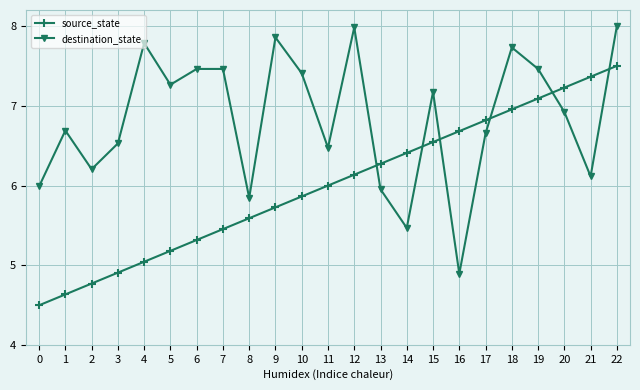

How many lines are shown in the chart?

2